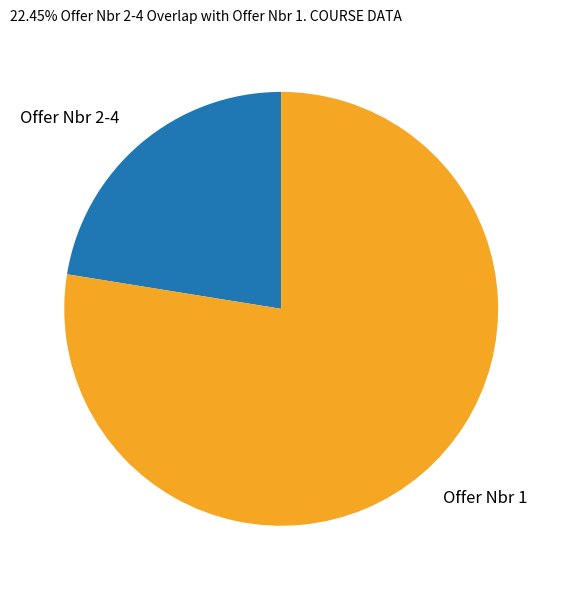

True or false: Offer Nbr 1 accounts for 90% of the total.

False